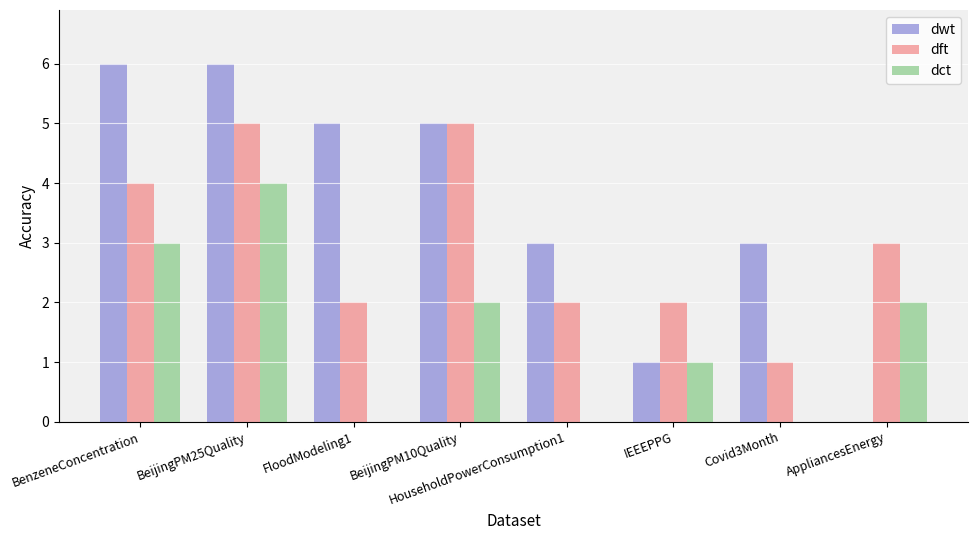

How many values in dwt are above zero?

7